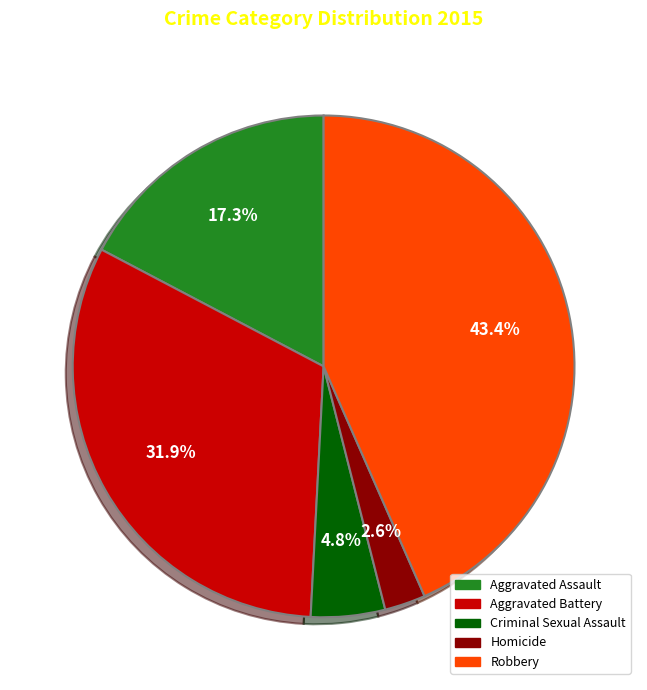

How many slices are in this pie chart?

5